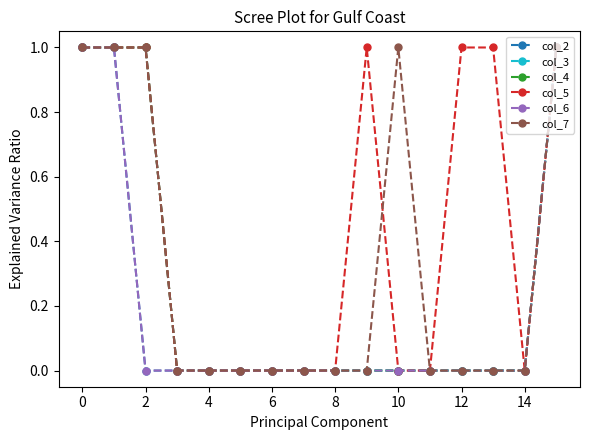

Rank the series by their maximum value, from lowest to highest.

col_2, col_3, col_4, col_5, col_6, col_7